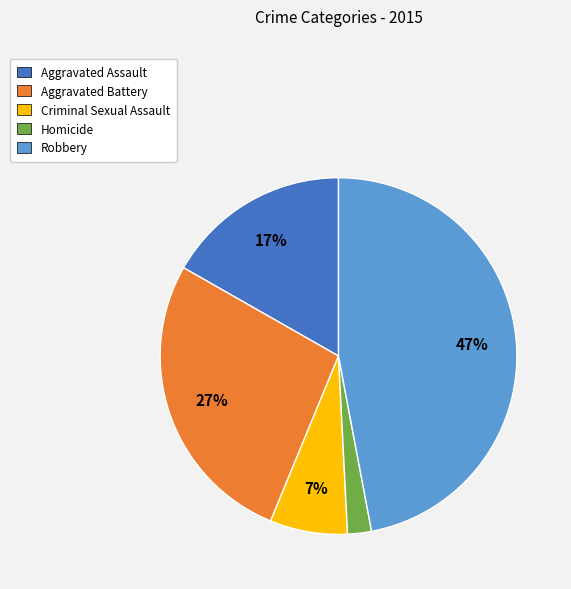

Between Criminal Sexual Assault and Aggravated Battery, which is larger?

Aggravated Battery